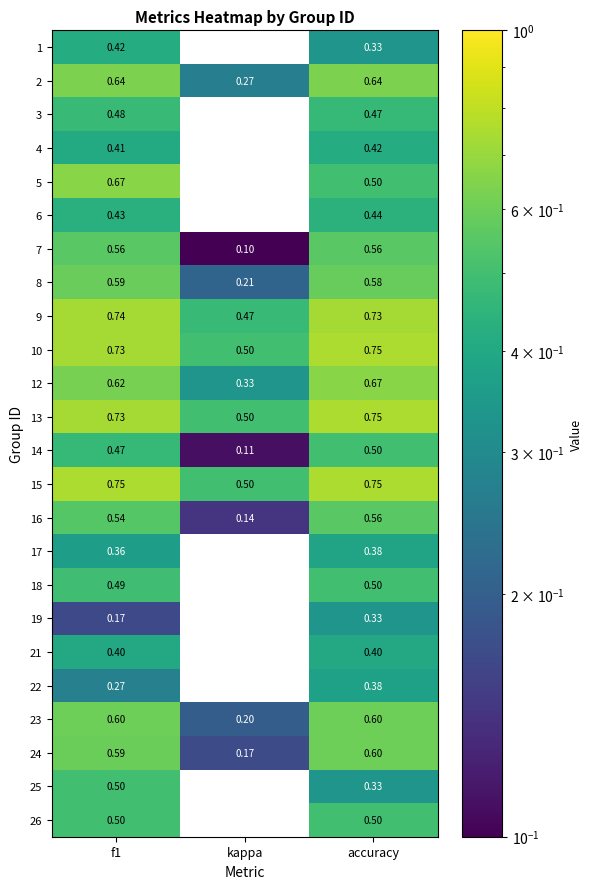

At which category is the sum across all series the highest?

f1